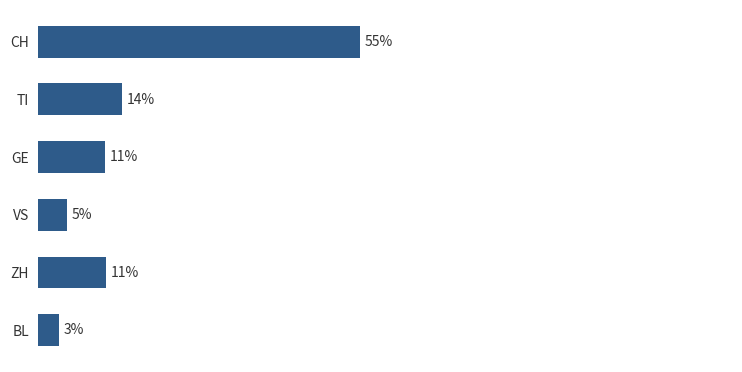

Does the chart contain any negative values?

No